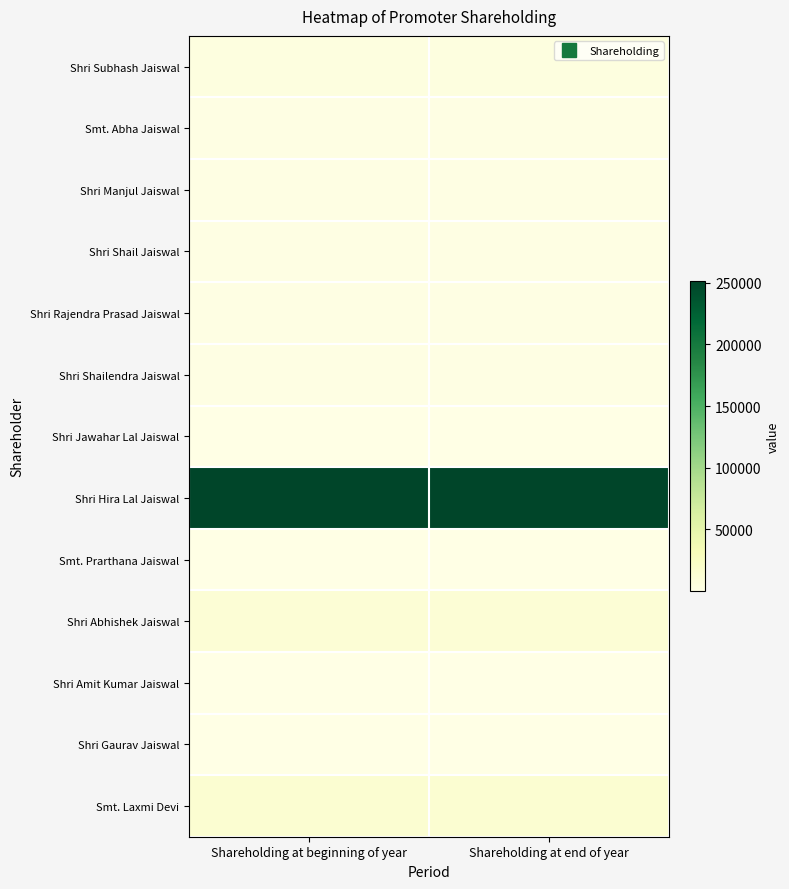

At which category is the sum across all series the highest?

Shareholding at beginning of year